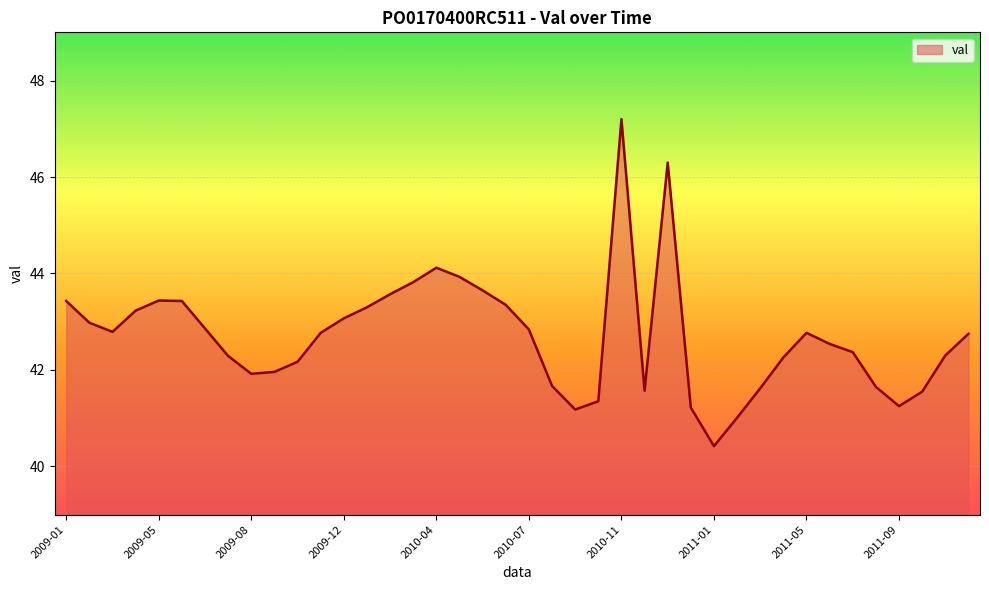

What is the maximum value shown in the chart?

47.2